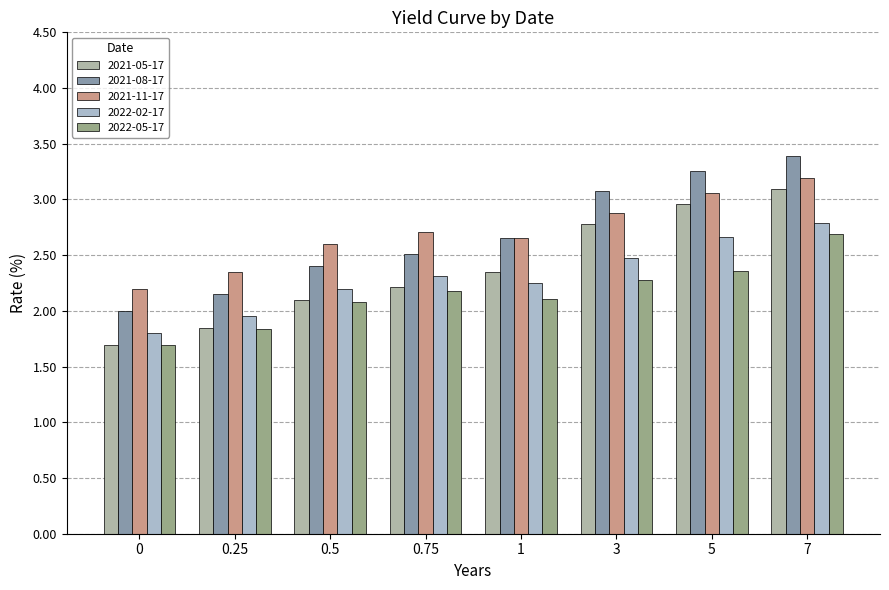

True or false: 2021-11-17 has a value of 2.7 at 0.75.

True